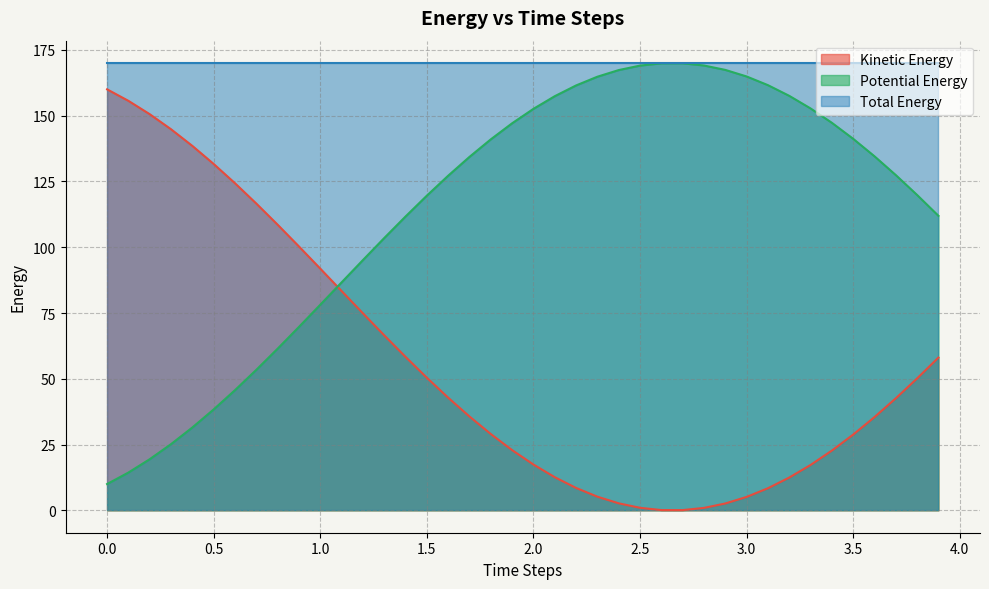

Which series has the largest total across all categories?

Total Energy